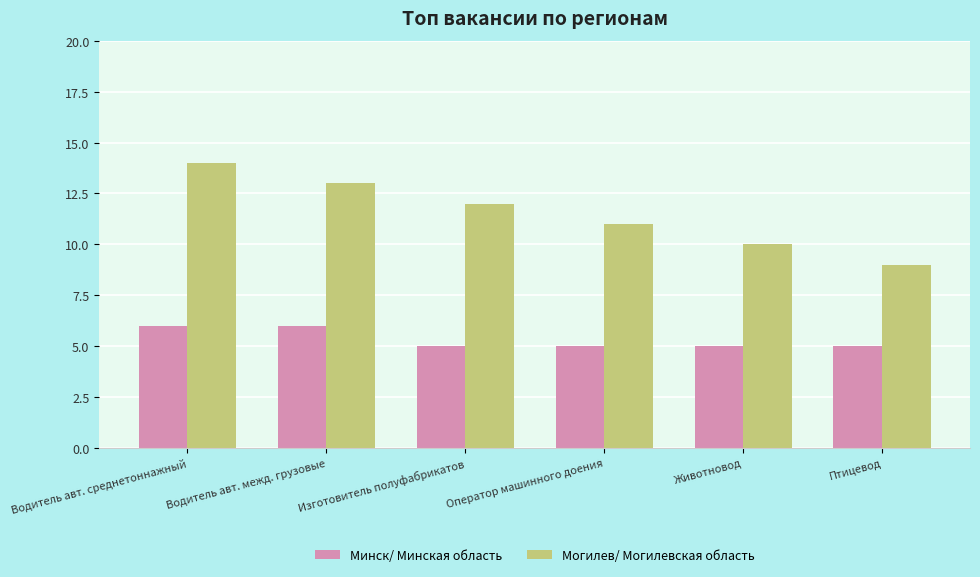

What is the minimum value shown in the chart?

5